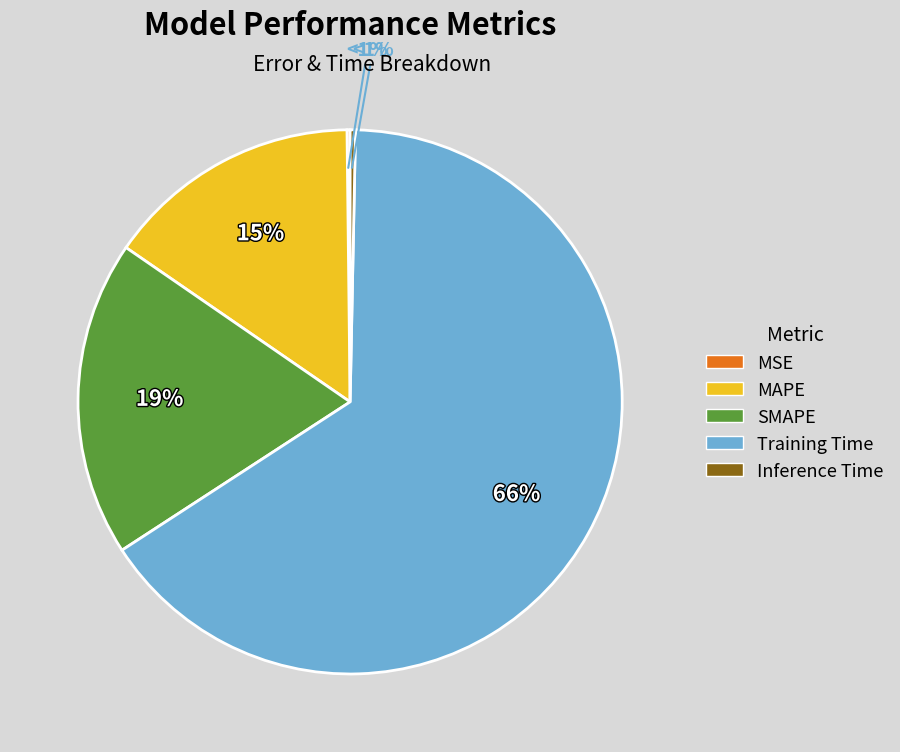

To the nearest percent, what is the average slice percentage?

20%